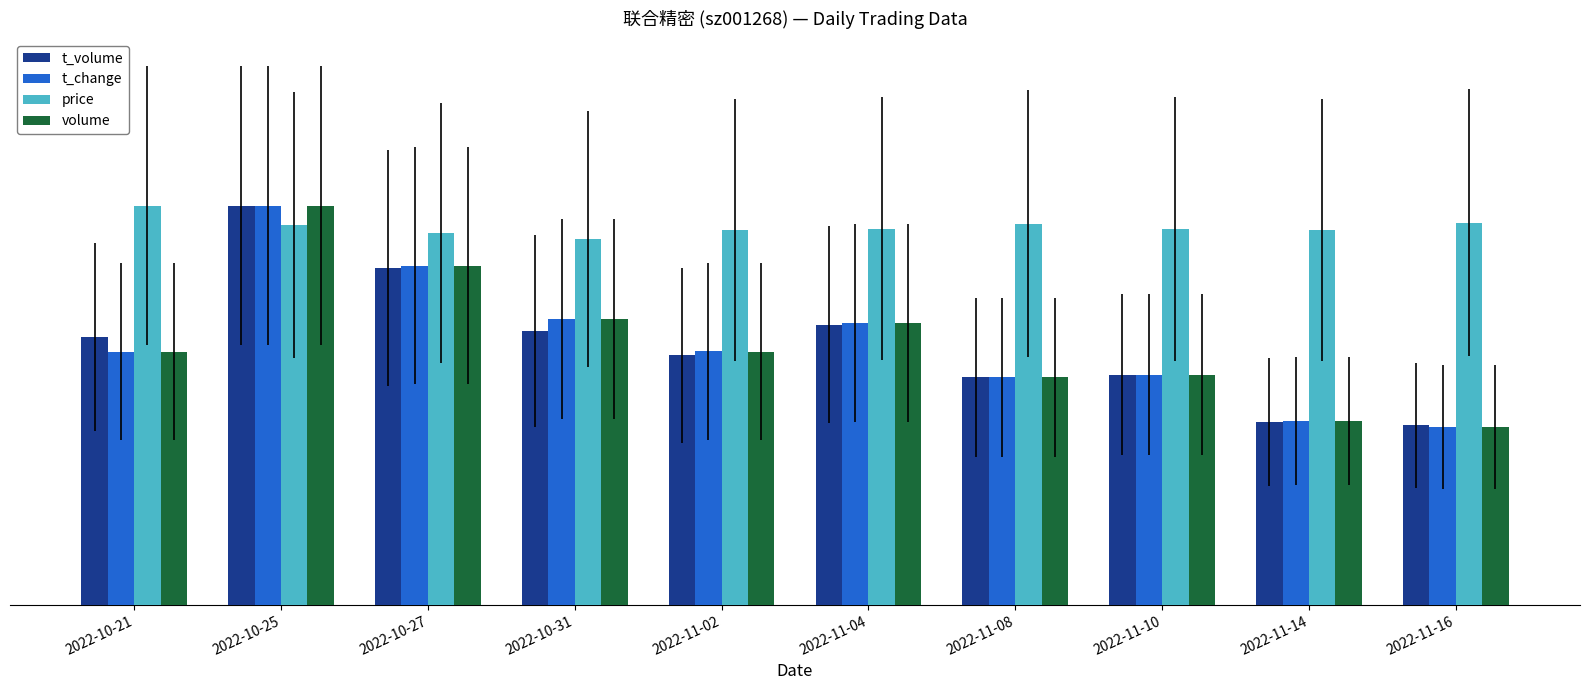

What are all the series names shown in the legend?

t_volume, t_change, price, volume